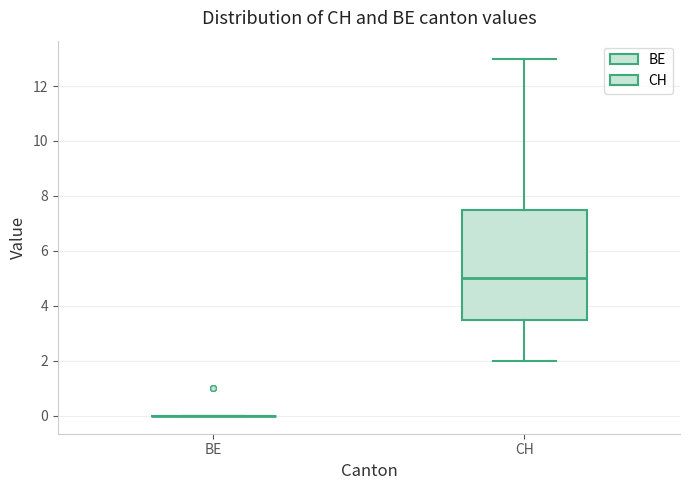

Which box is the tallest, from its lower edge to its upper edge?

CH